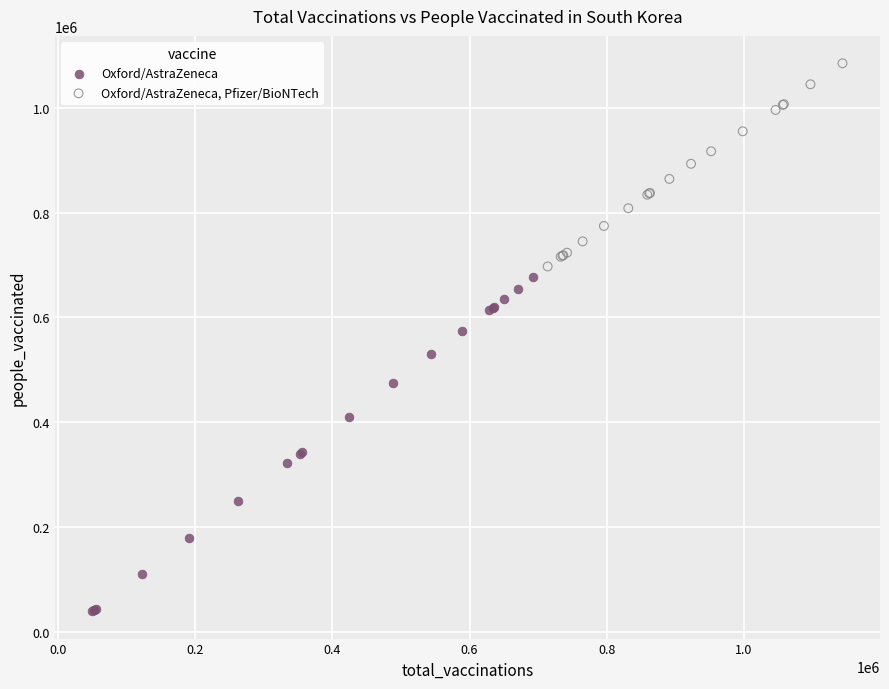

Which series has the widest spread of Y values?

Oxford/AstraZeneca